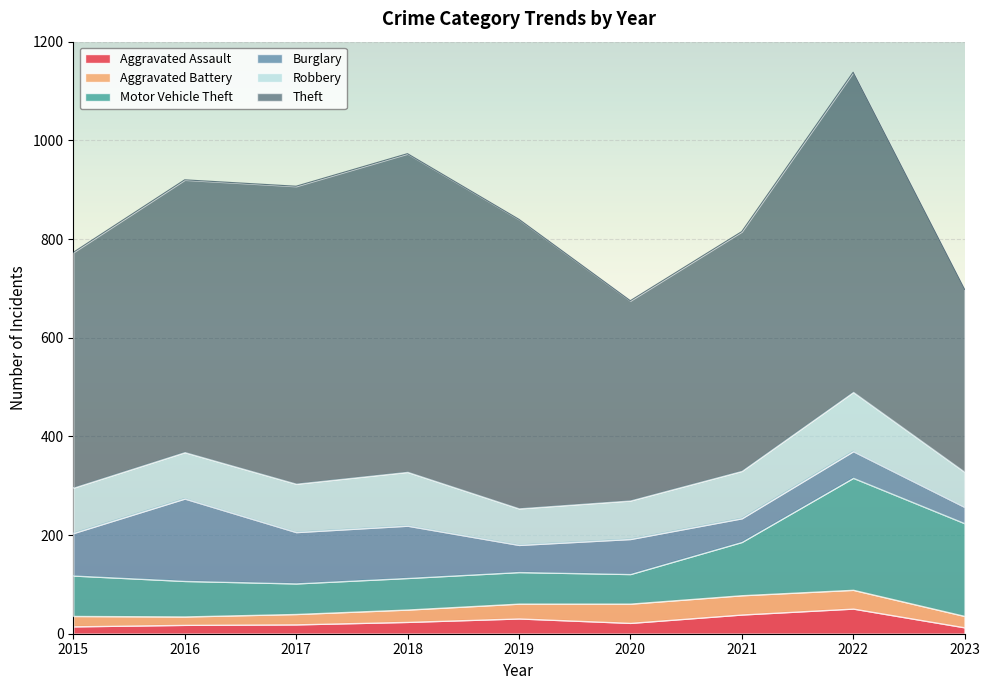

At how many categories does at least one series exceed 575?

4